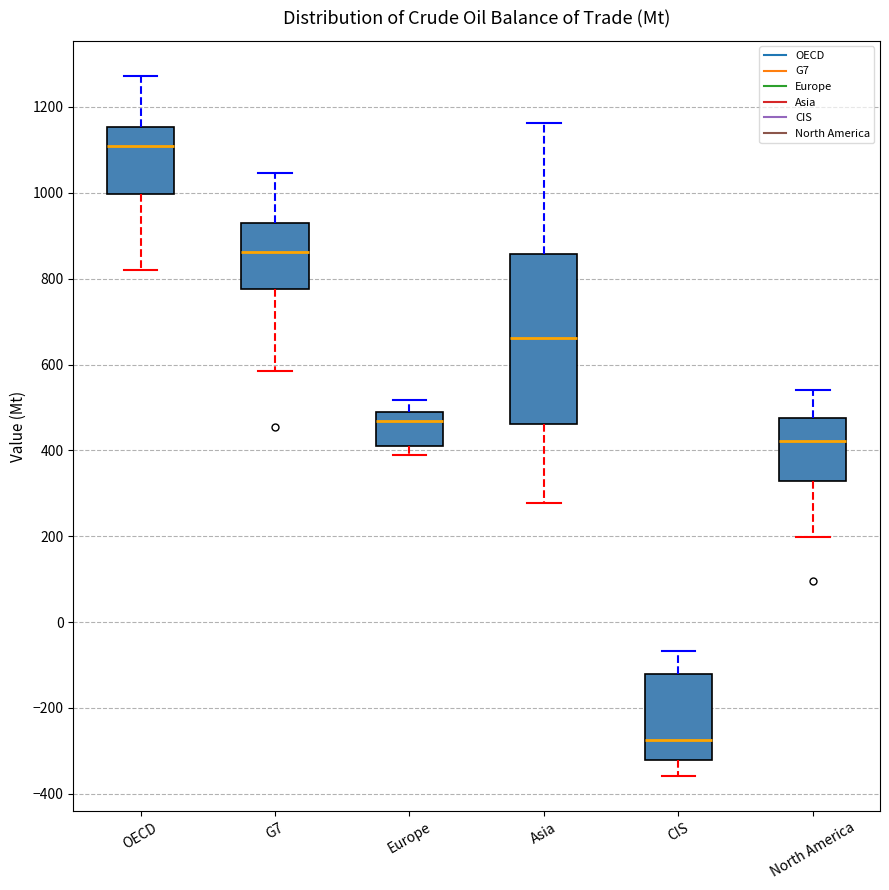

Which box's median line is the highest?

OECD